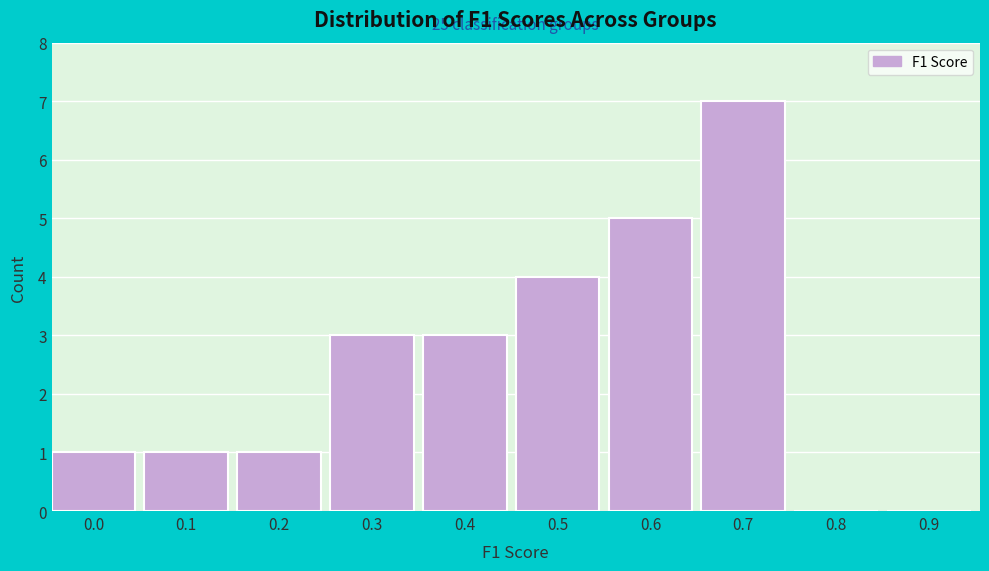

Reading right to left, transcribe all the data shown in this chart.

0.9=0	0.8=0	0.7=7	0.6=5	0.5=4	0.4=3	0.3=3	0.2=1	0.1=1	0.0=1